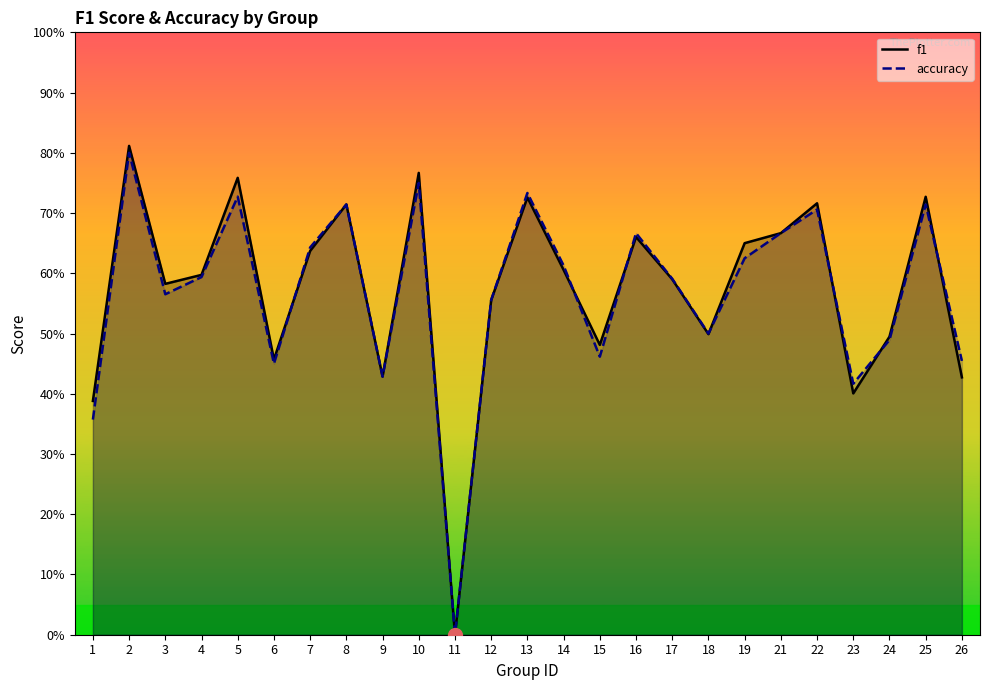

Which series has the widest spread of values?

f1